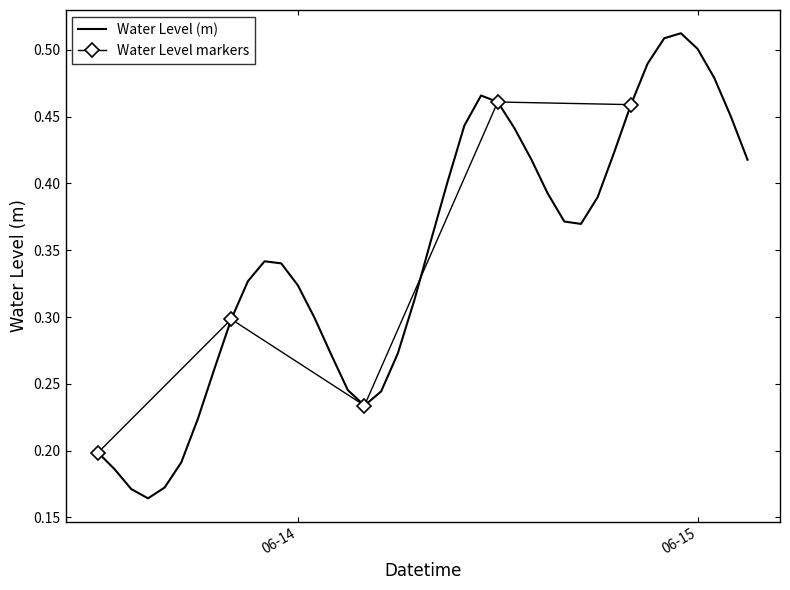

Reading left to right, list all the values displayed in this chart.

0.2	0.2	0.2	0.2	0.2	0.2	0.2	0.3	0.3	0.3	0.3	0.3	0.3	0.3	0.3	0.2	0.2	0.2	0.3	0.3	0.4	0.4	0.4	0.5	0.5	0.4	0.4	0.4	0.4	0.4	0.4	0.4	0.5	0.5	0.5	0.5	0.5	0.5	0.5	0.4